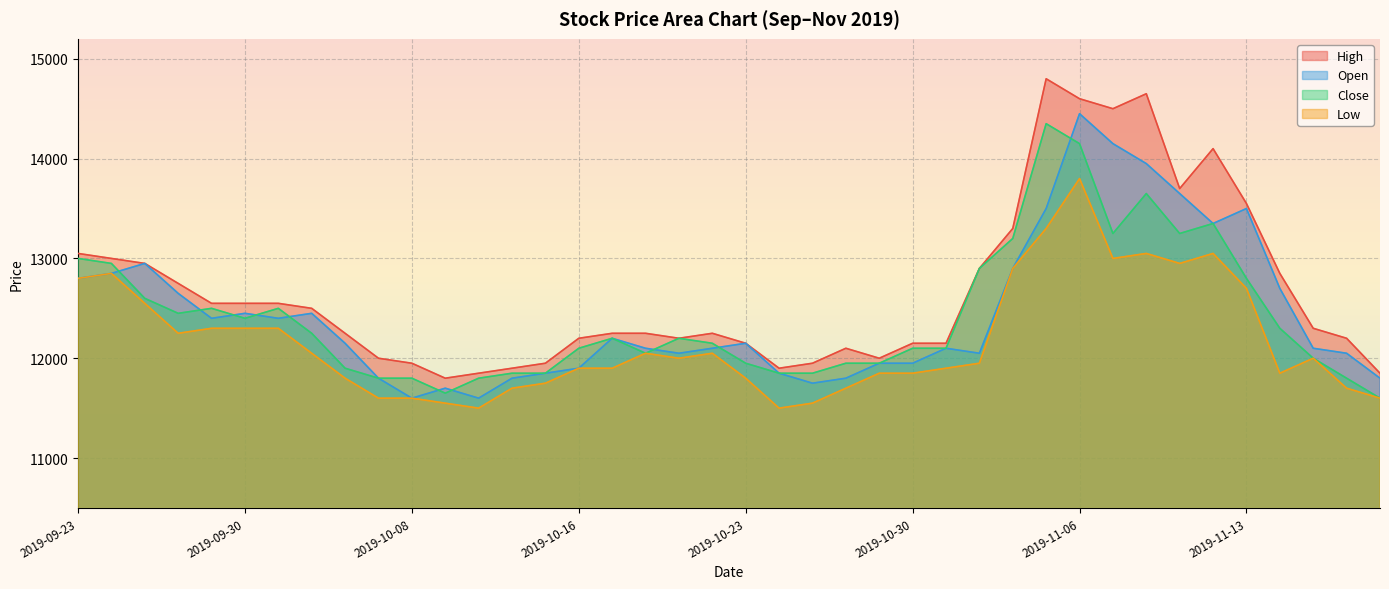

What is the smallest value displayed?

11500